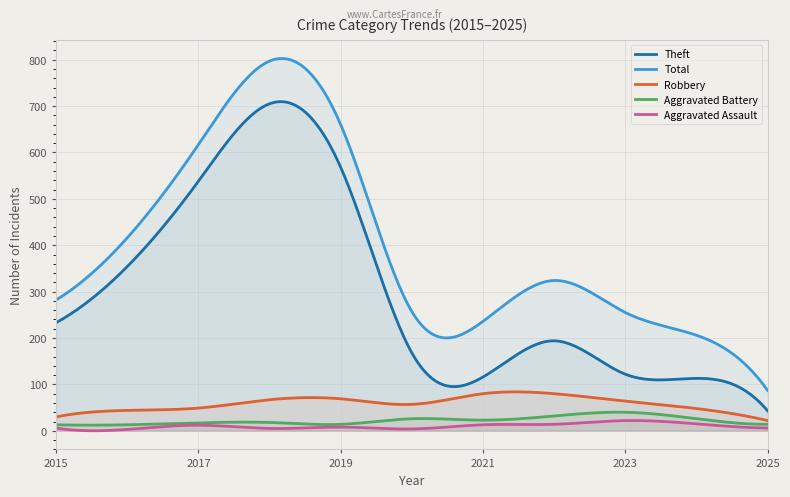

What is the maximum value for Aggravated Battery?

40.2